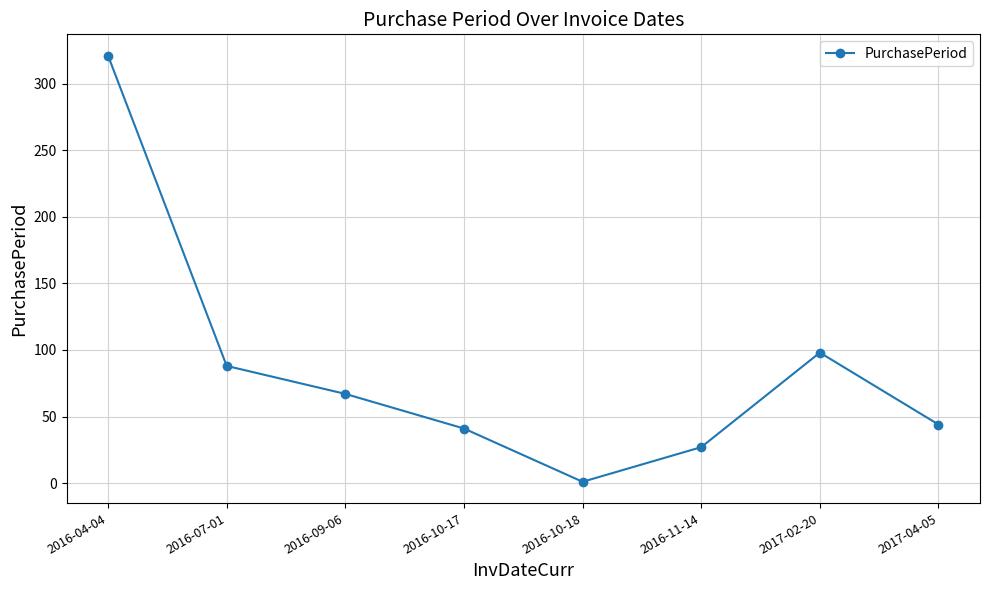

How many points are lower than both their immediate neighbors (excluding endpoints)?

1